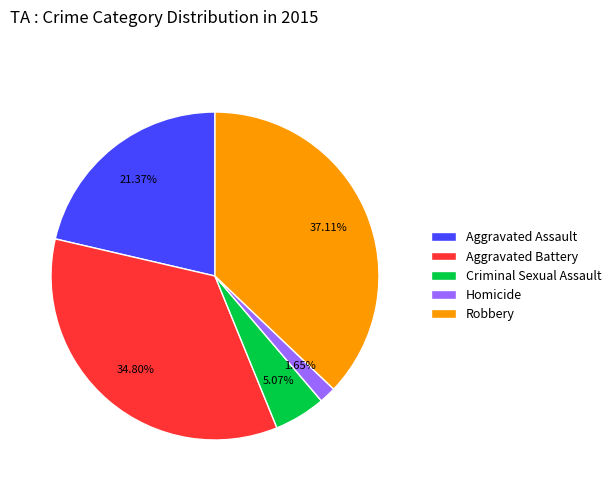

What is the smallest slice in the pie chart?

Homicide